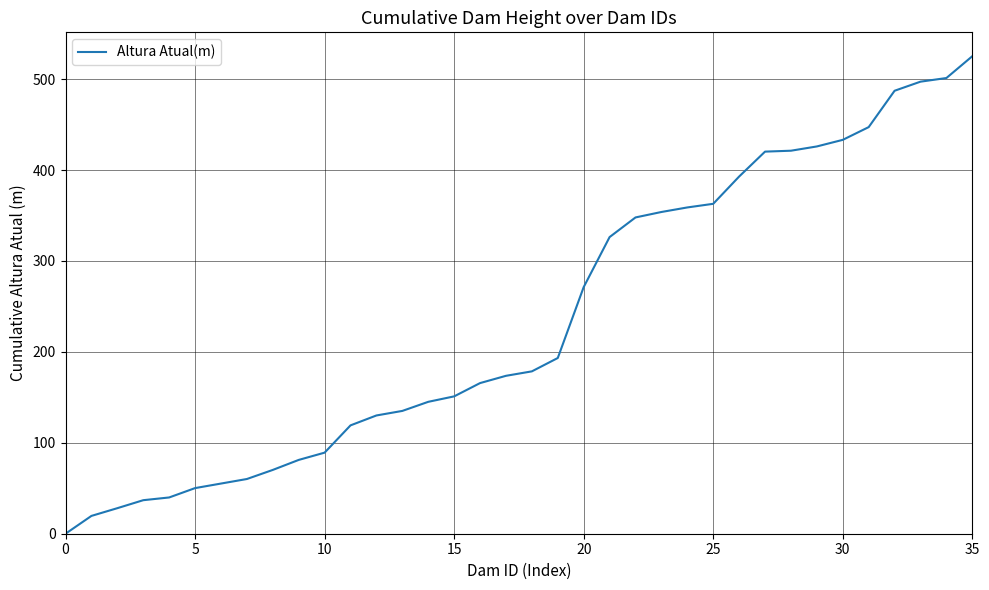

What is the maximum value shown in the chart?

525.2